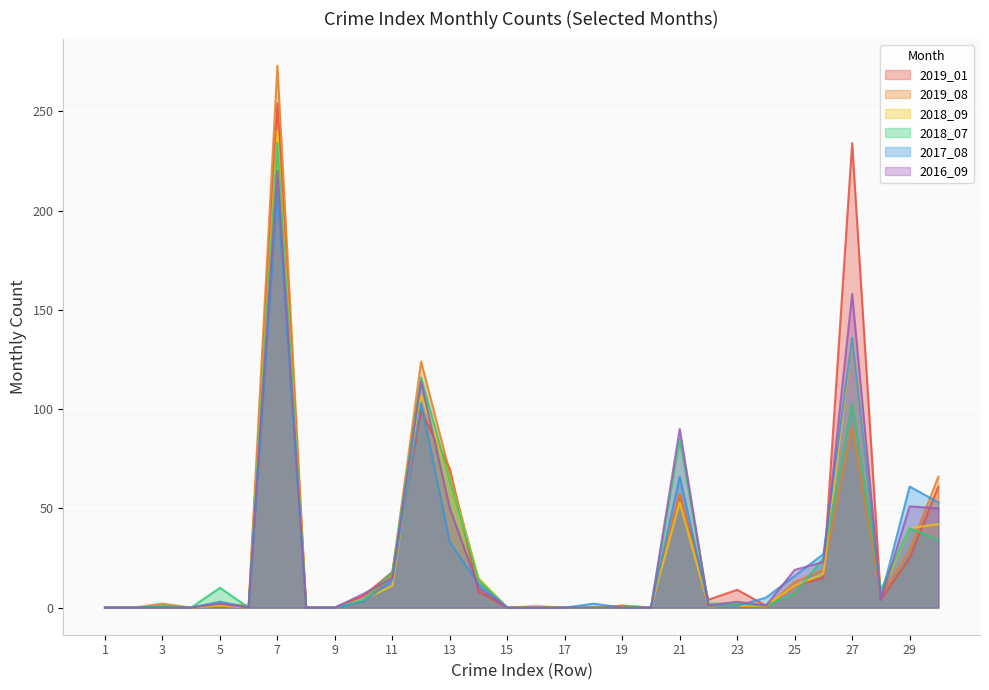

True or false: 2016_09 and 2017_08 cross at least once.

True